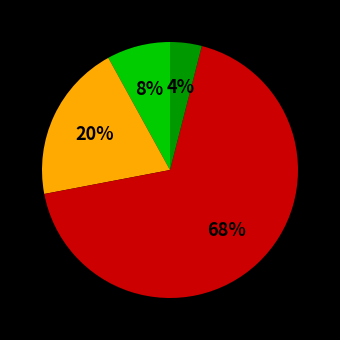

How many segments does this pie chart have?

4